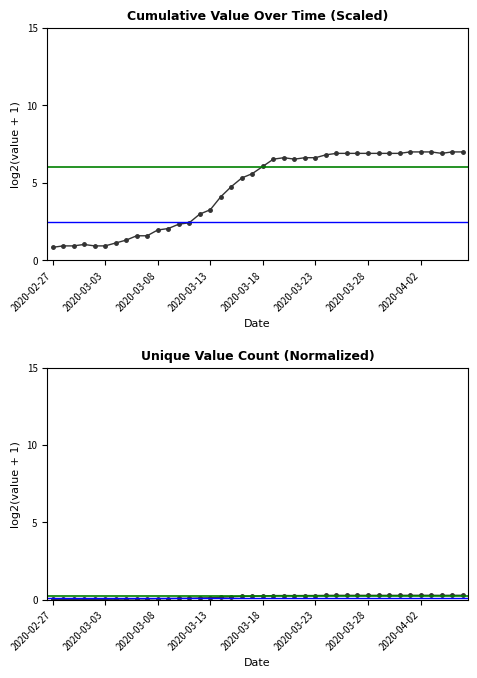

How many categories are shown in the chart?

40